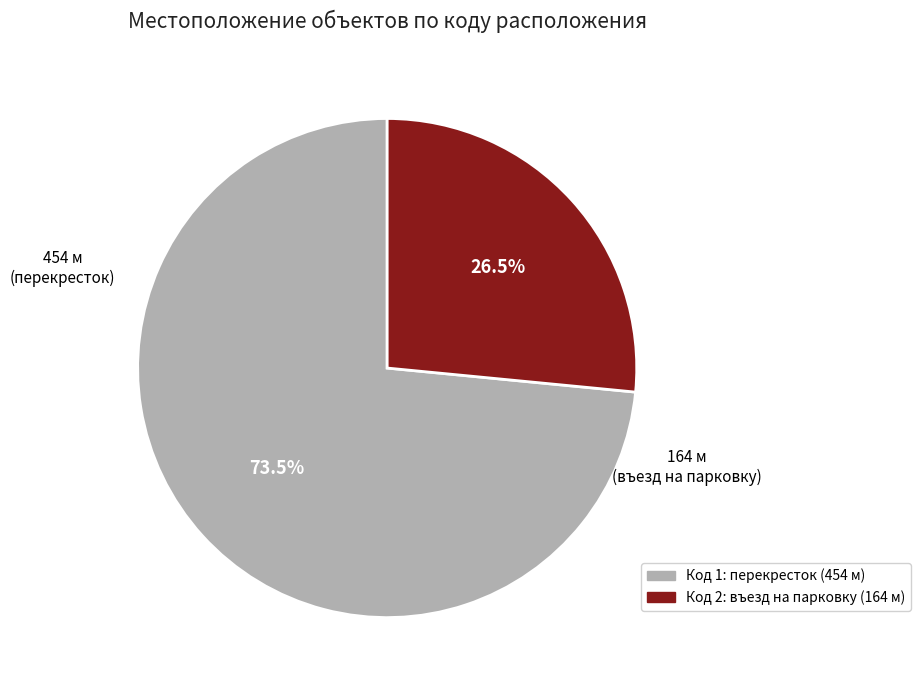

Does any single category account for the majority?

Yes